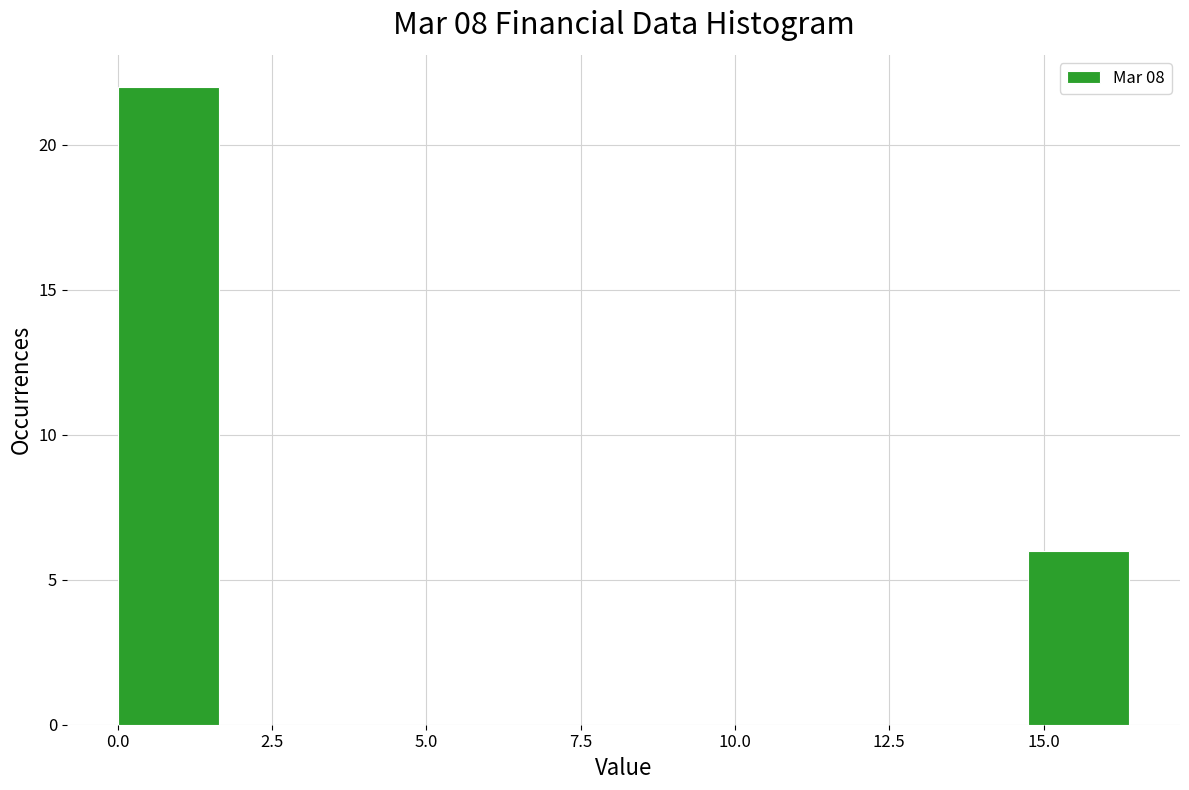

Around what value on the x-axis is the tallest bar? Give the approximate position of its centre, as read against the axis.

1.0